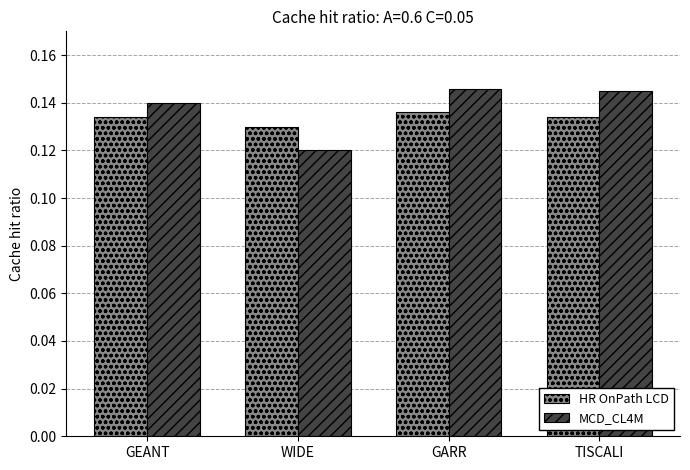

Is it true that MCD_CL4M equals 0.2 at GARR?

False